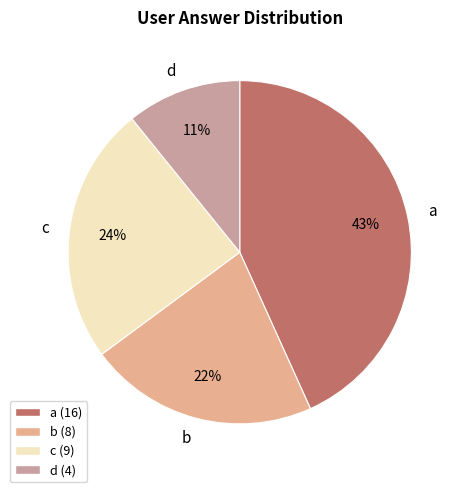

The c slice represents 24% of the pie. True or false?

True